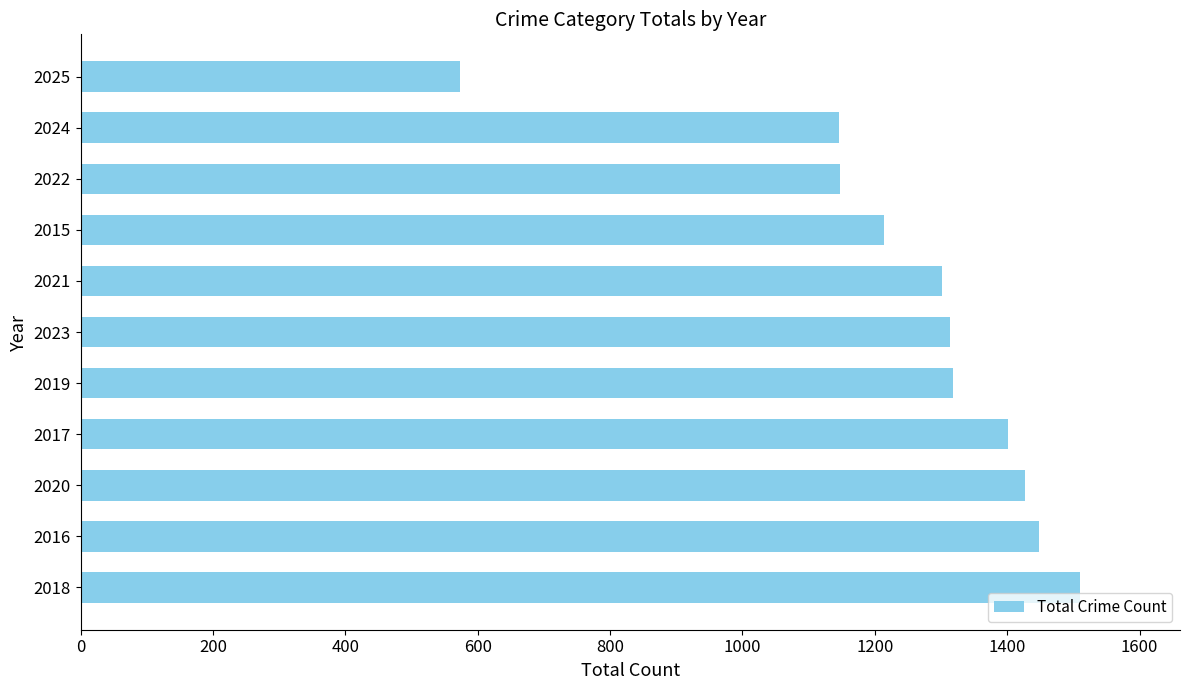

What is the change in value from 2017 to 2015?

-187